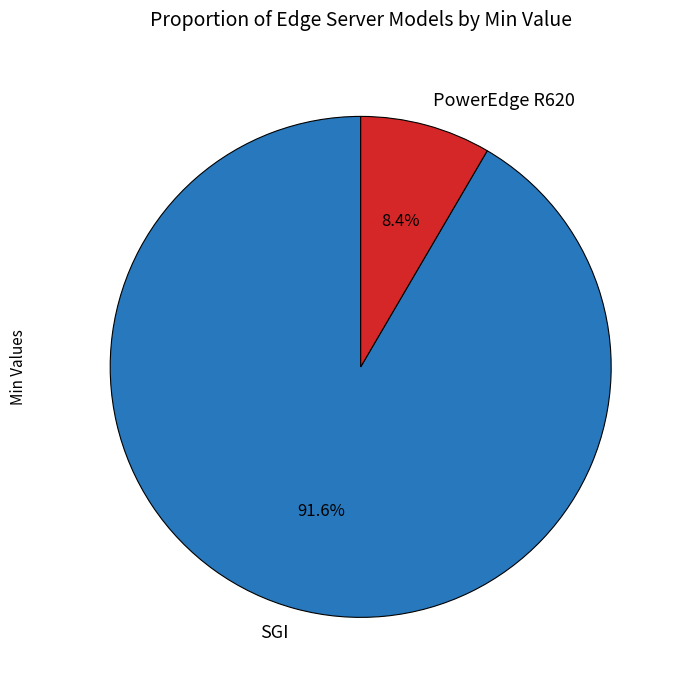

Do SGI and PowerEdge R620 together represent more than half of the pie?

Yes